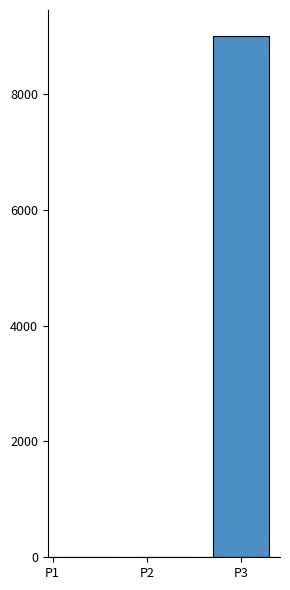

Rank the categories by value from highest to lowest.

P3, P1, P2